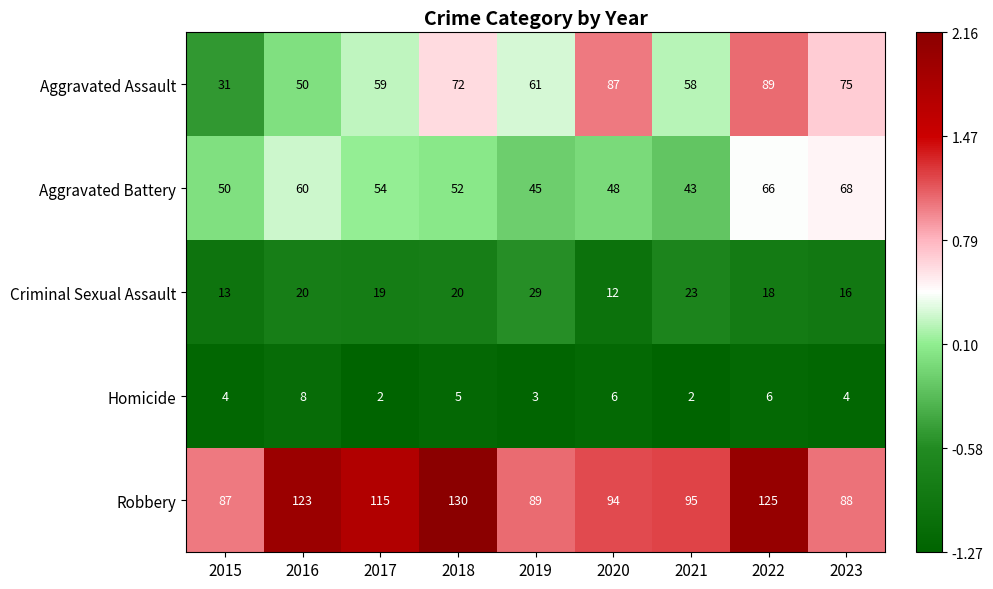

Where does the Aggravated Assault series first go above 61?

2018